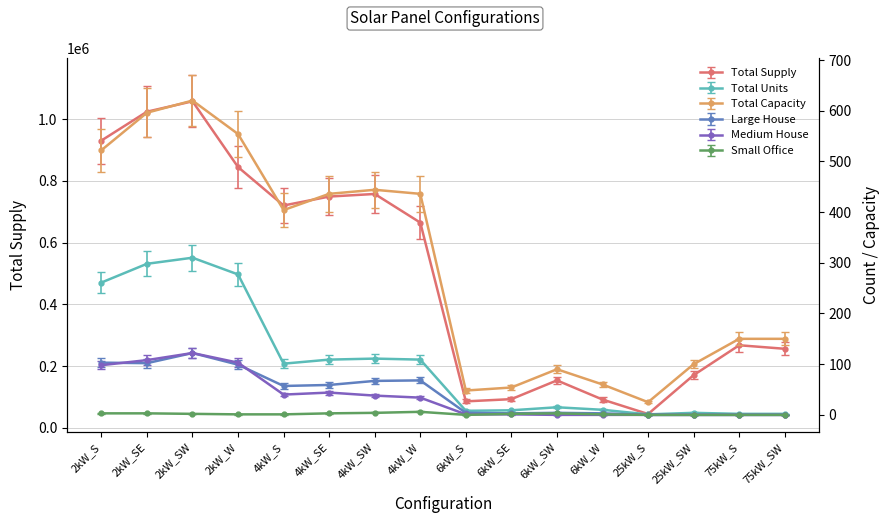

Where is the first local maximum for Small Office?

4kW_W